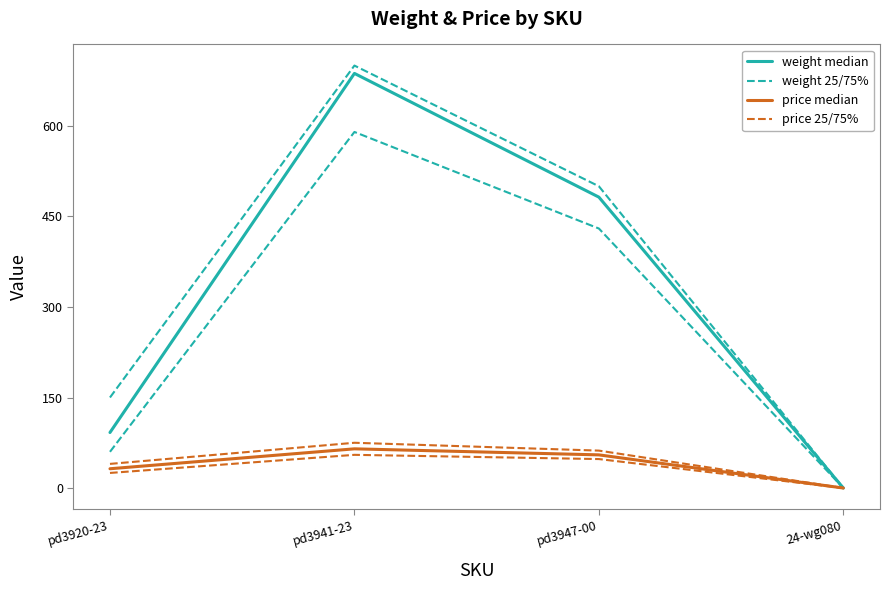

Which series has the largest range (max minus min)?

weight median